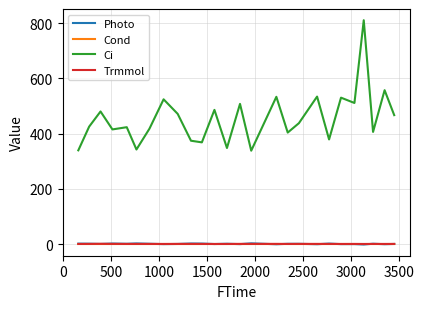

What is the maximum value shown in the chart?

810.3